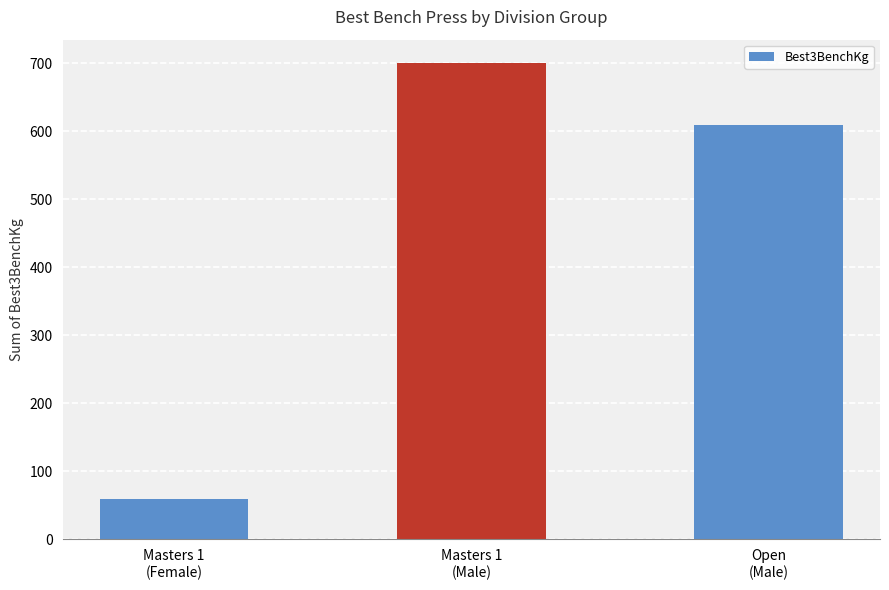

List the labels in order of value, smallest first.

Masters 1
(Female), Open
(Male), Masters 1
(Male)